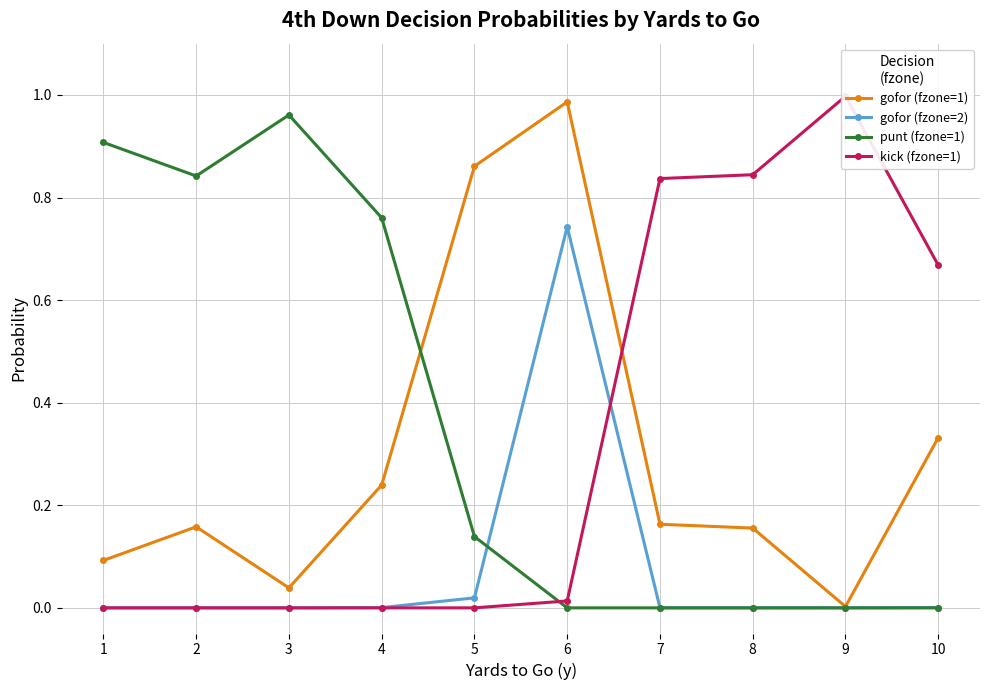

At 1, list the series in order from smallest to largest.

gofor (fzone=2), kick (fzone=1), gofor (fzone=1), punt (fzone=1)